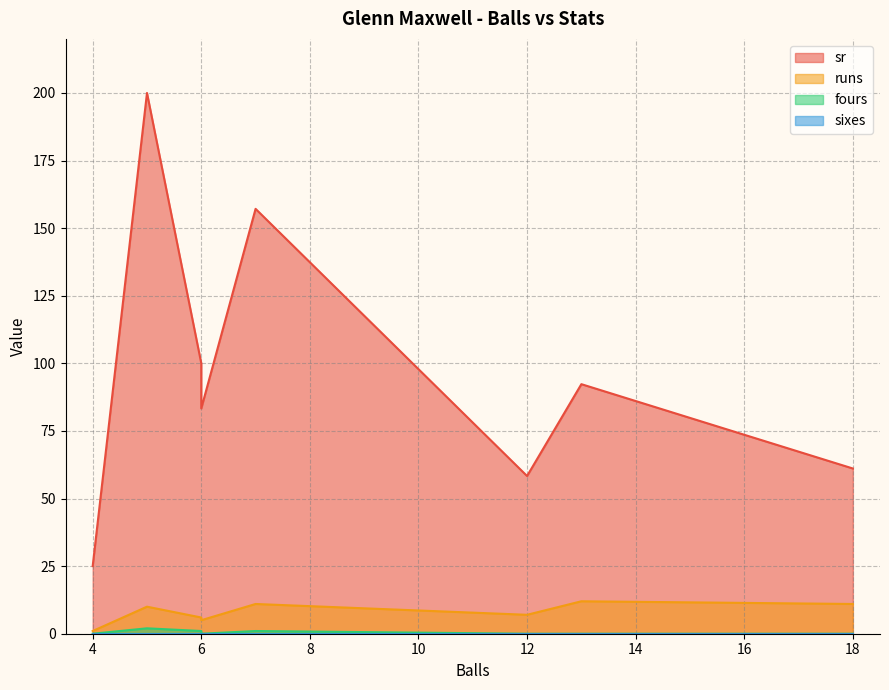

Which series has the largest range (max minus min)?

sr